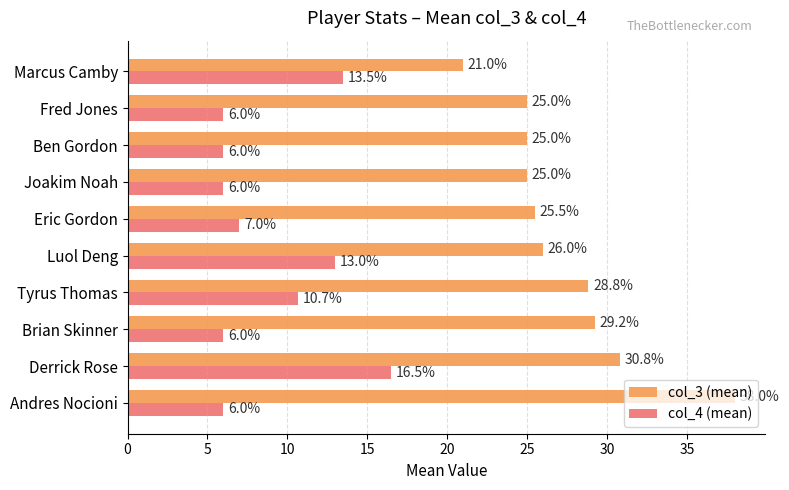

What is the difference between the highest and lowest values at Marcus Camby?

7.5